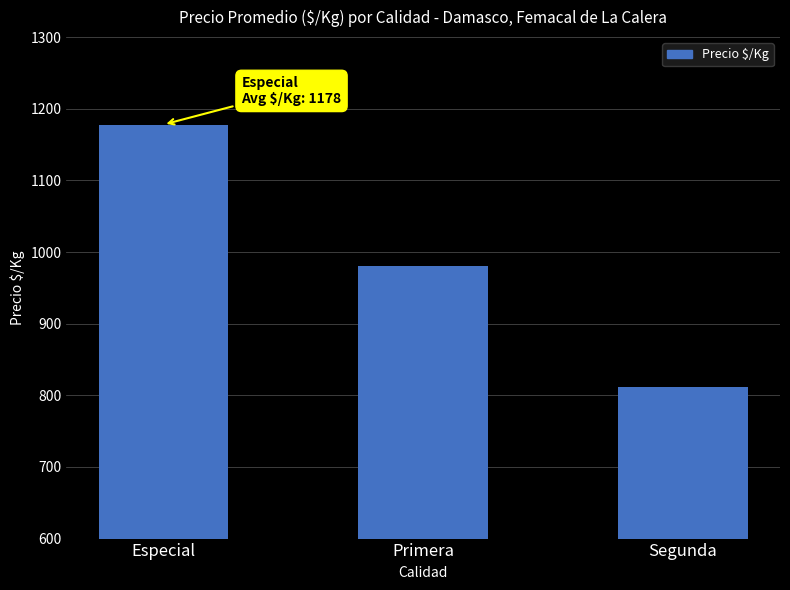

What is the difference between the values at Especial and Segunda?

366